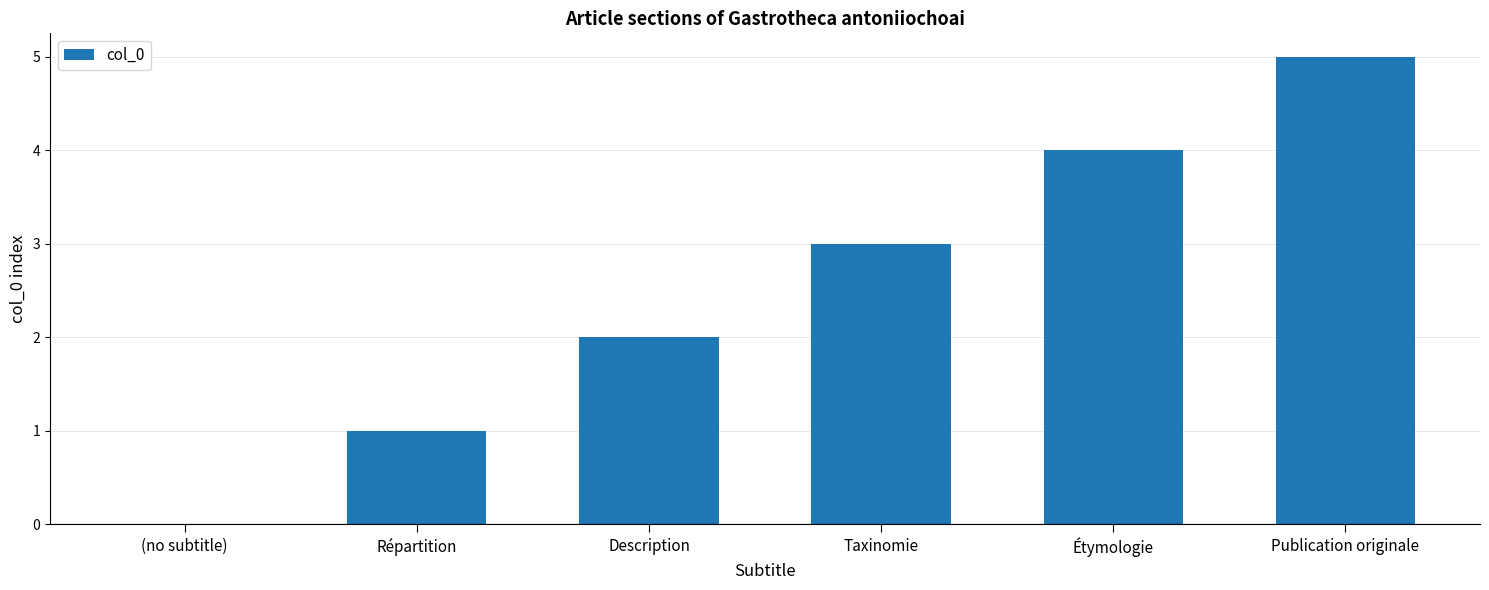

Reading left to right, transcribe all the data shown in this chart.

0	1	2	3	4	5